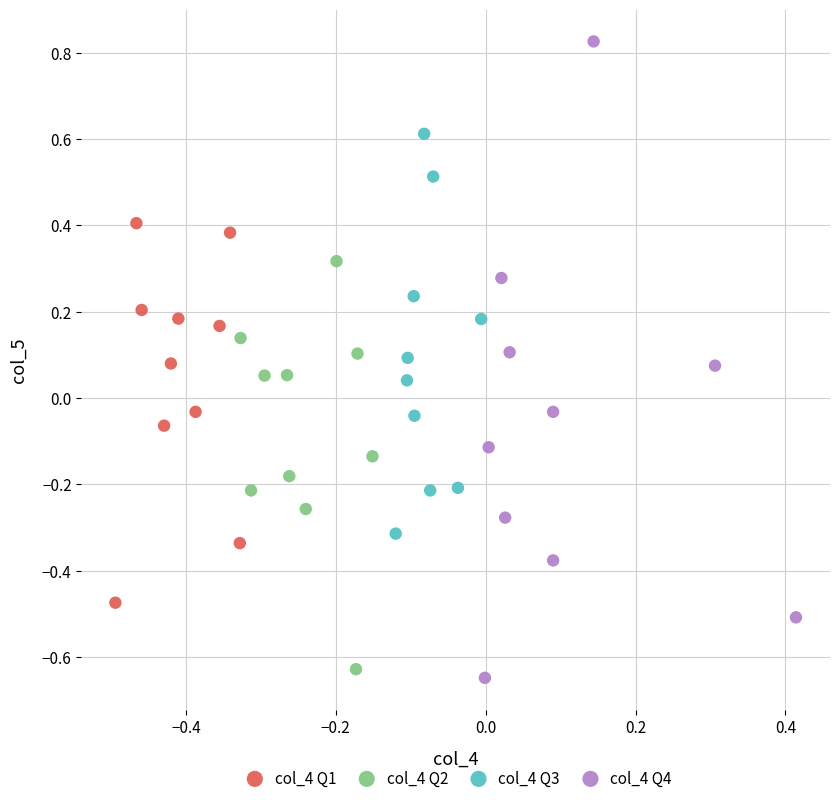

Which series reaches the maximum Y coordinate?

col_4 Q4